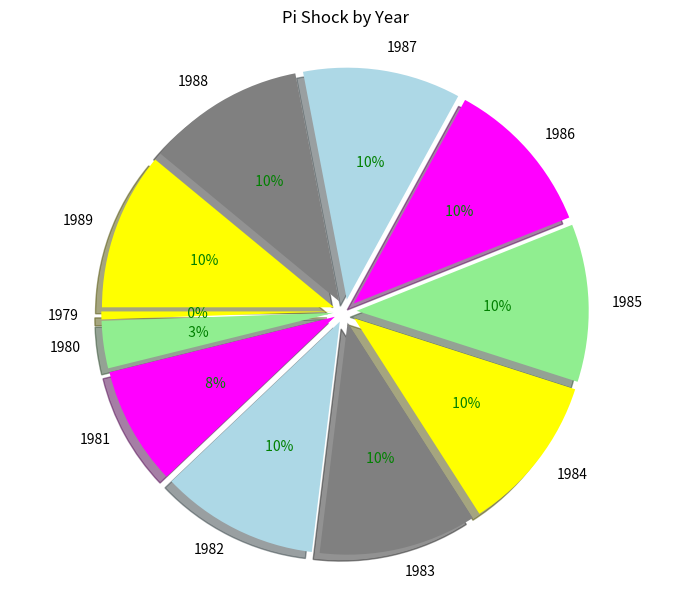

What is the ratio of the value at 1980 to the value at 1987?

0.3